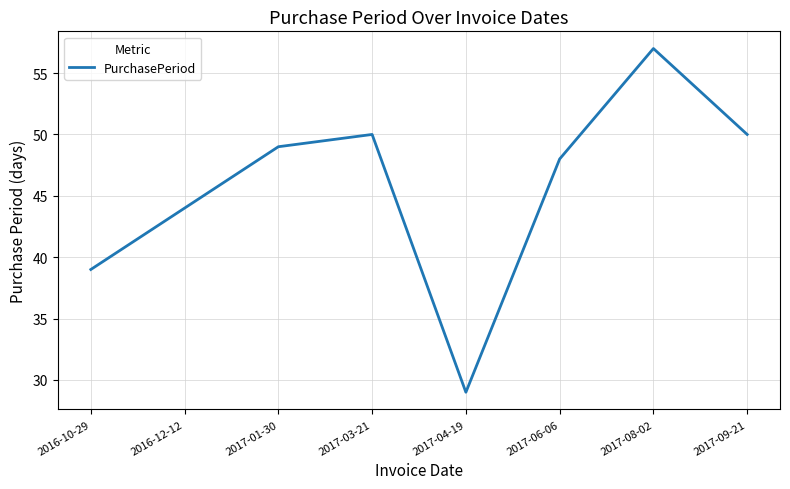

Count the number of data series in this chart.

1